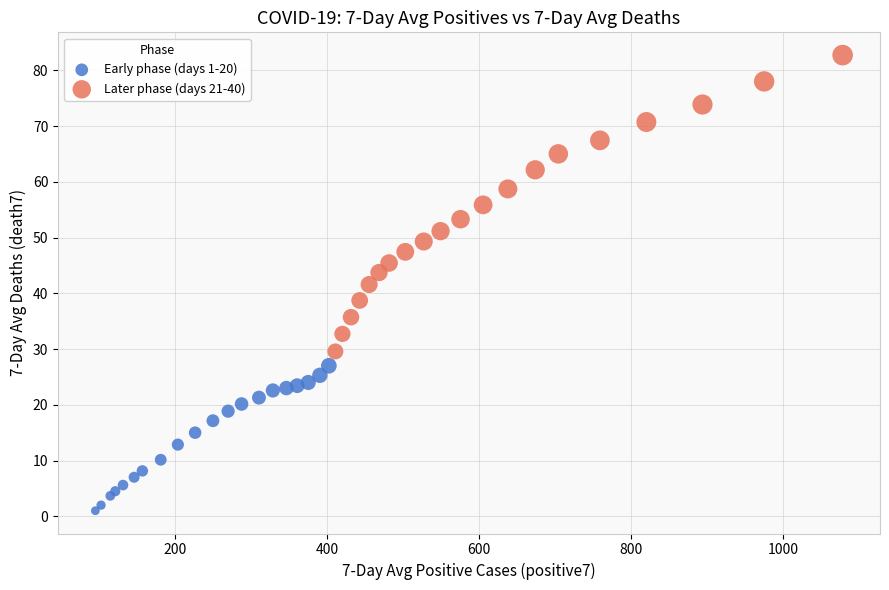

Which series contains the highest Y value?

Later phase (days 21-40)